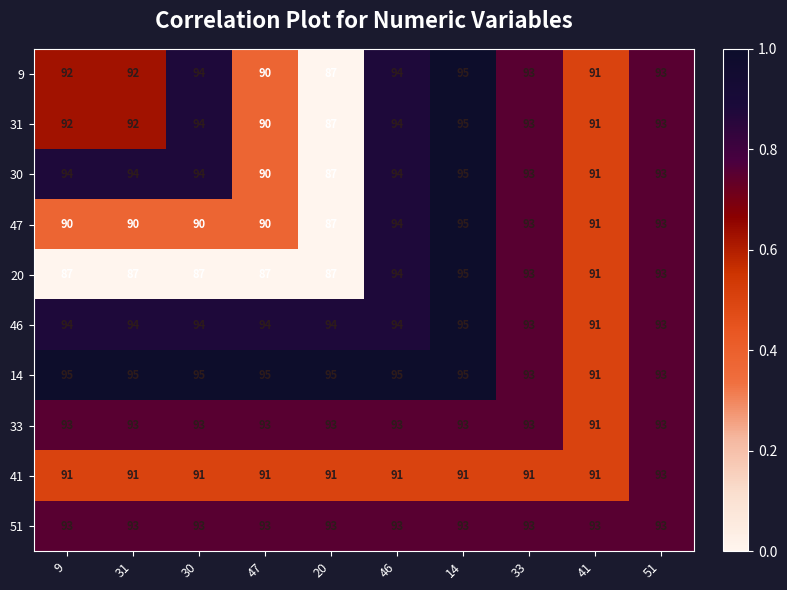

What is the total value across all series at 46?

936